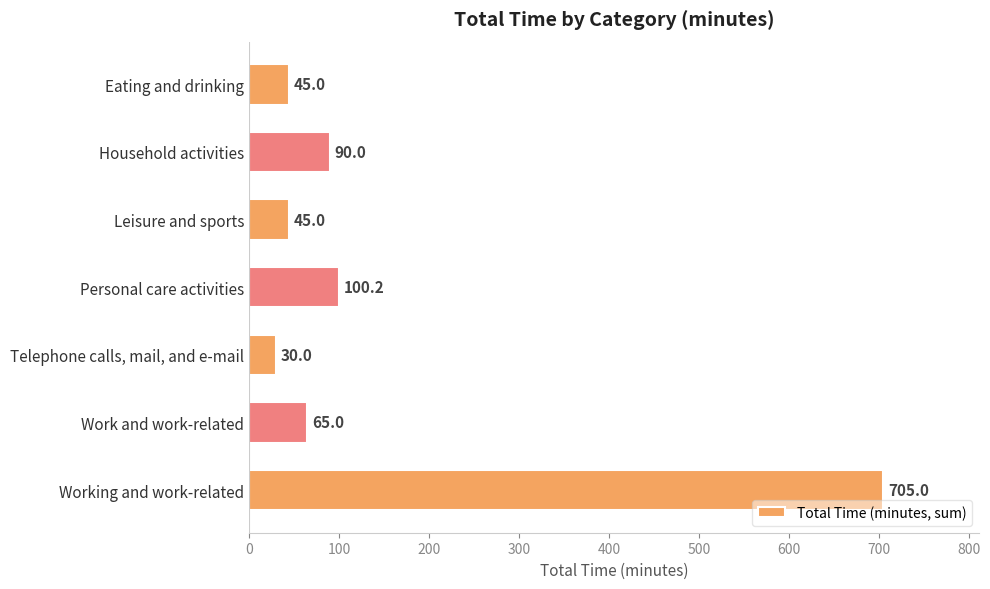

What is the minimum value shown in the chart?

30.0